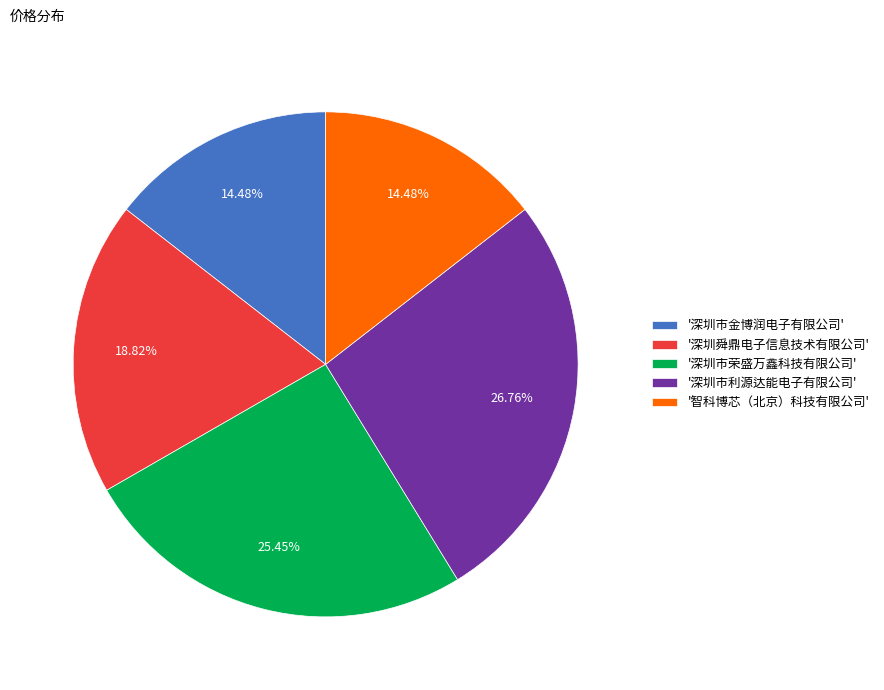

How many segments does this pie chart have?

5